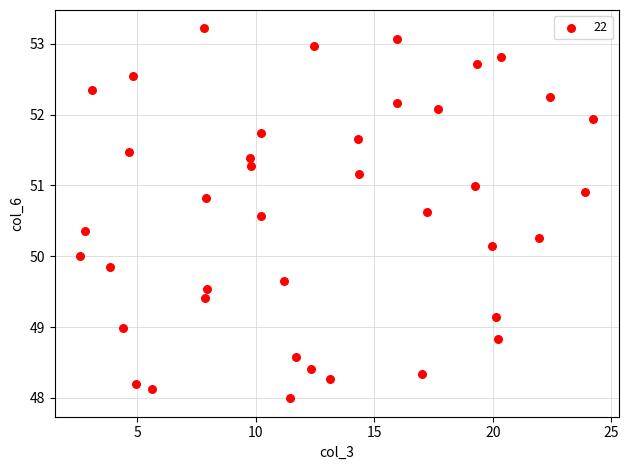

What is the range of Y values (max minus min)?

5.2